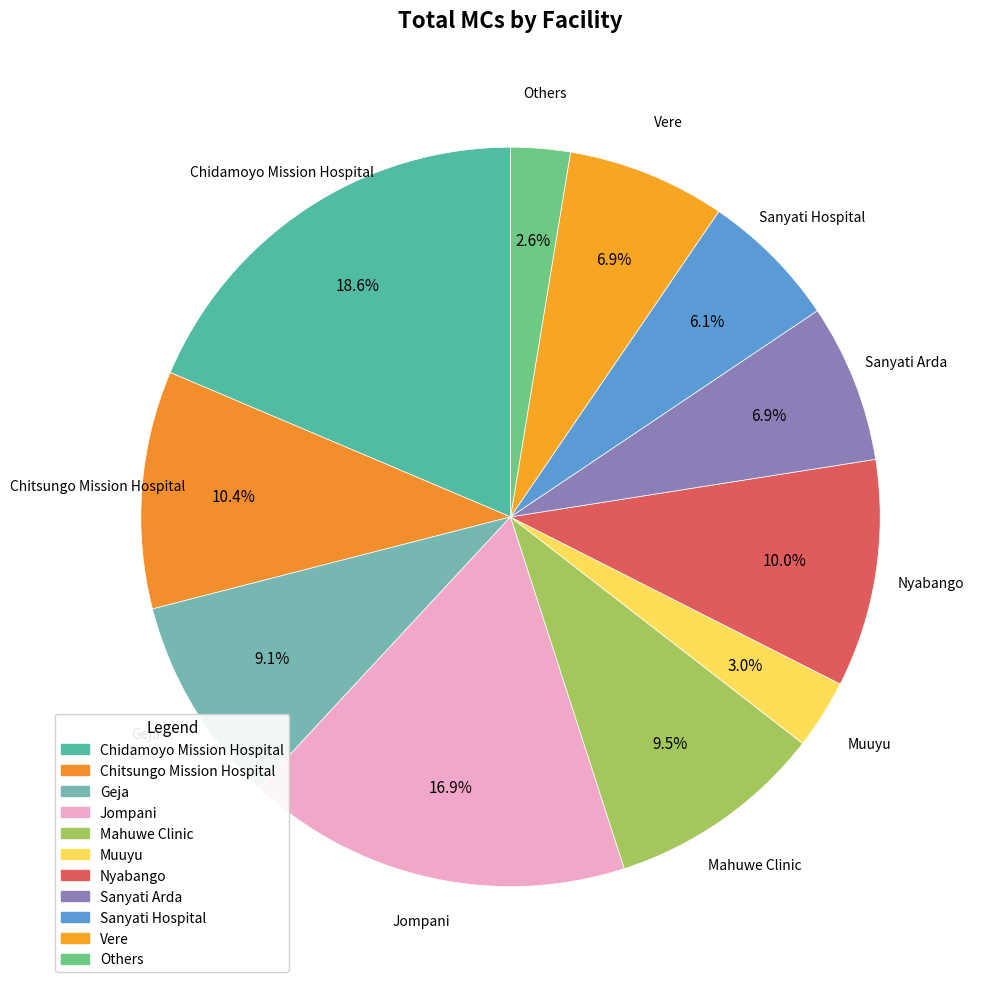

Which slice is the largest?

Chidamoyo Mission Hospital